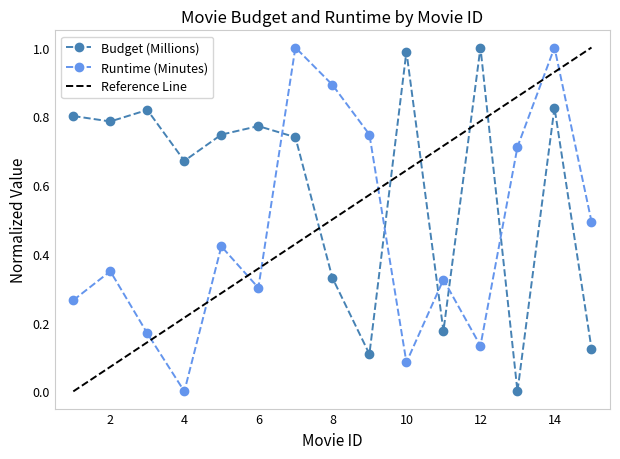

What is the difference between the highest and lowest values at 9?

0.6